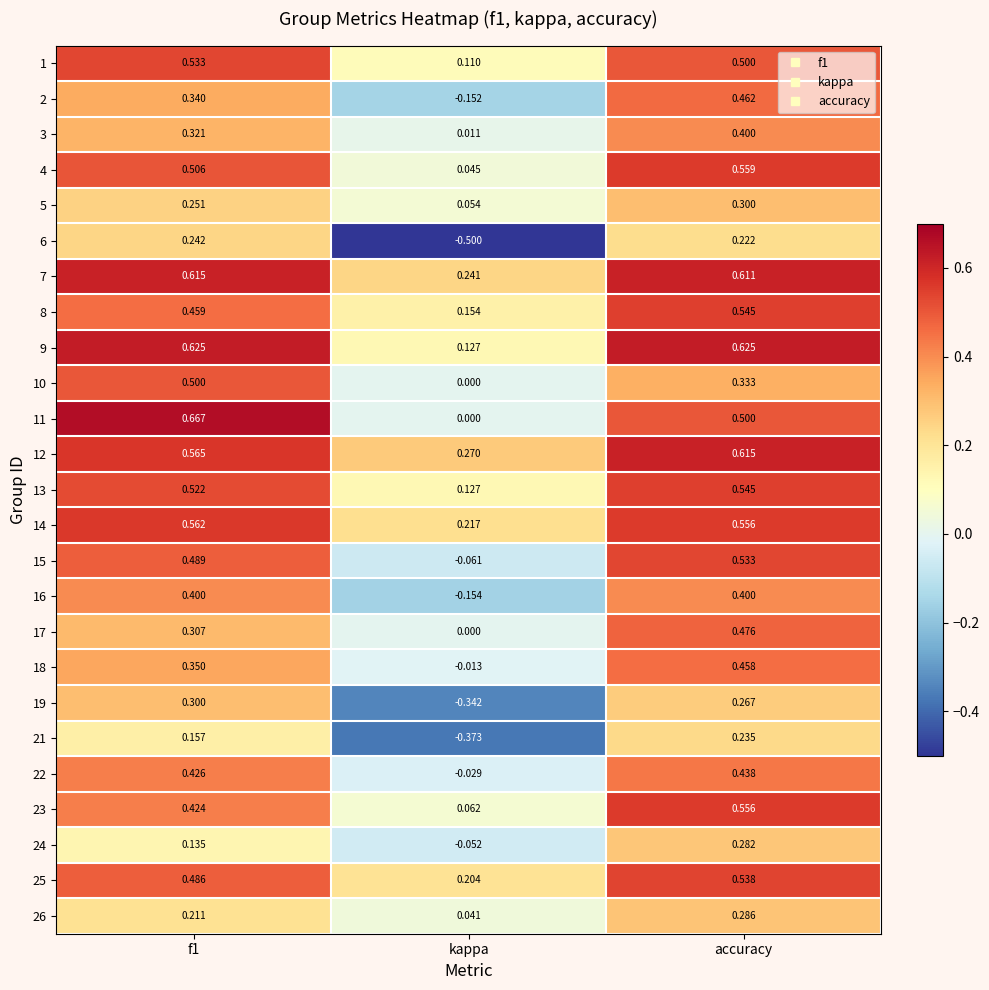

Which category has the lowest value in the 10 series?

kappa